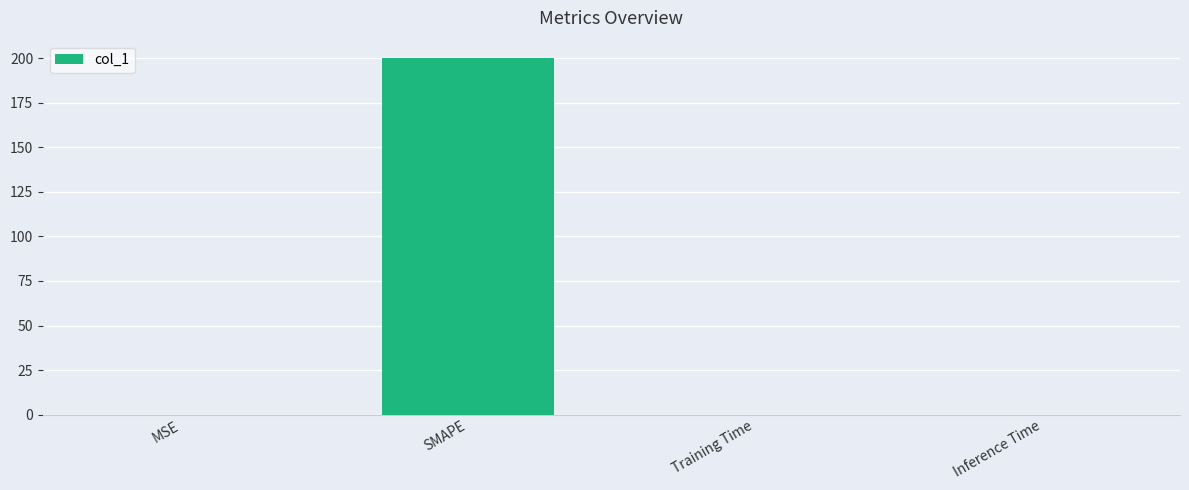

What is the change in value from SMAPE to Training Time?

-200.0